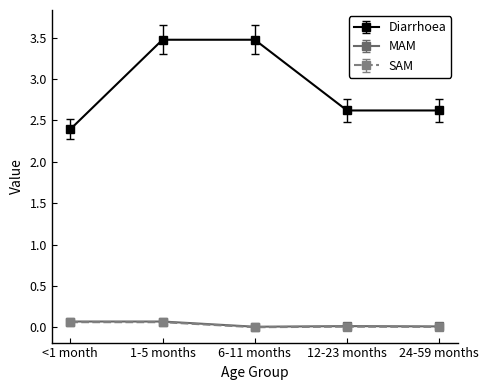

Which series has the largest total across all categories?

Diarrhoea